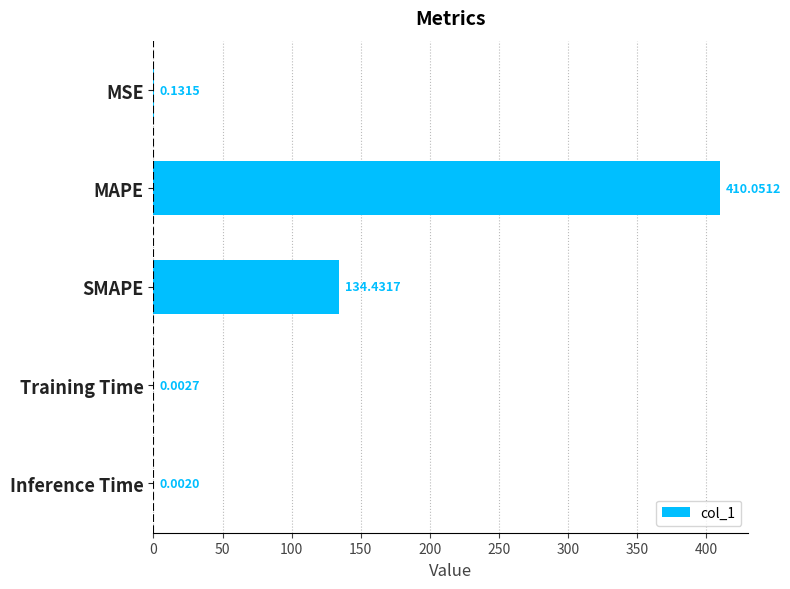

Where is the data nearest to the value 205?

SMAPE